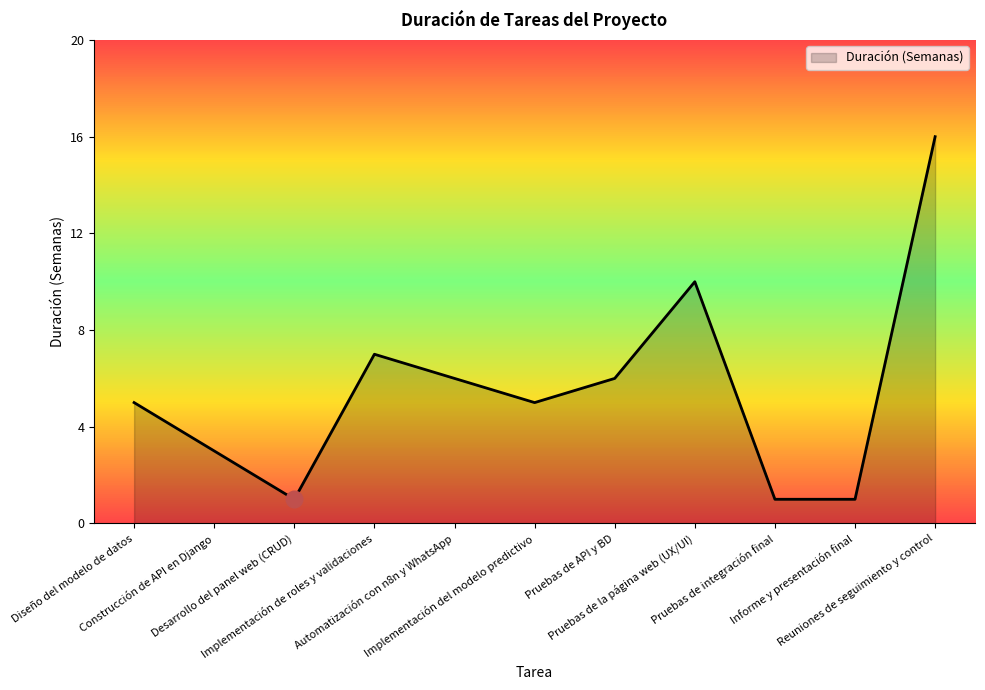

What is the minimum value shown in the chart?

1